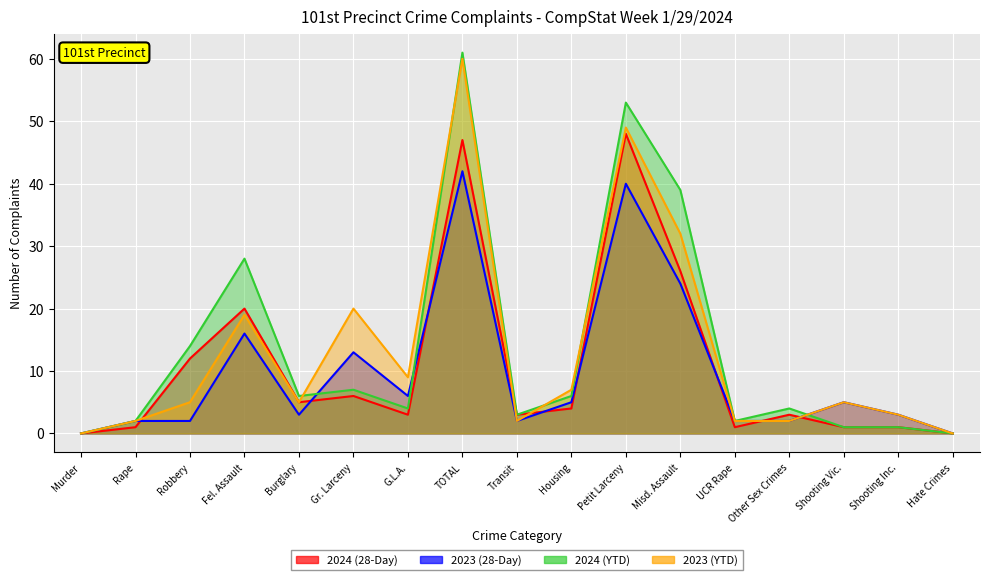

What is the maximum value shown in the chart?

61